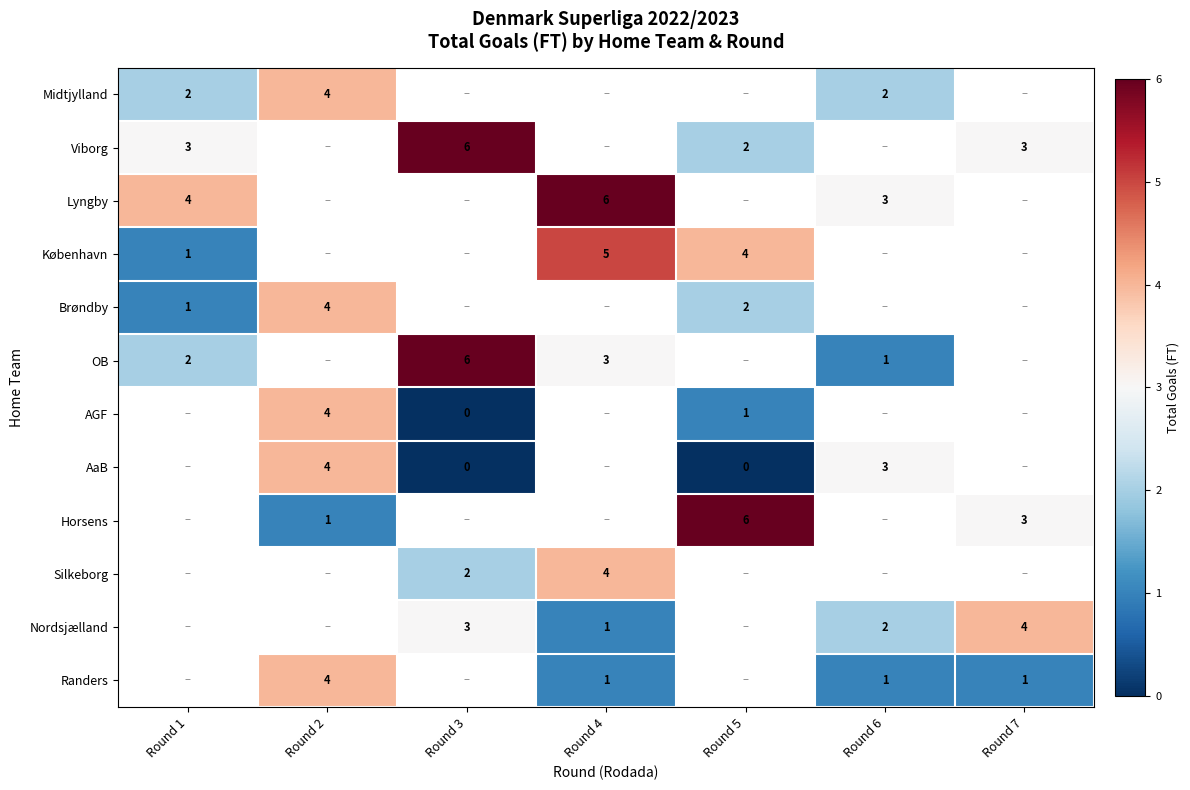

Is the value of AaB at Round 5 greater than the value of København at Round 5?

No